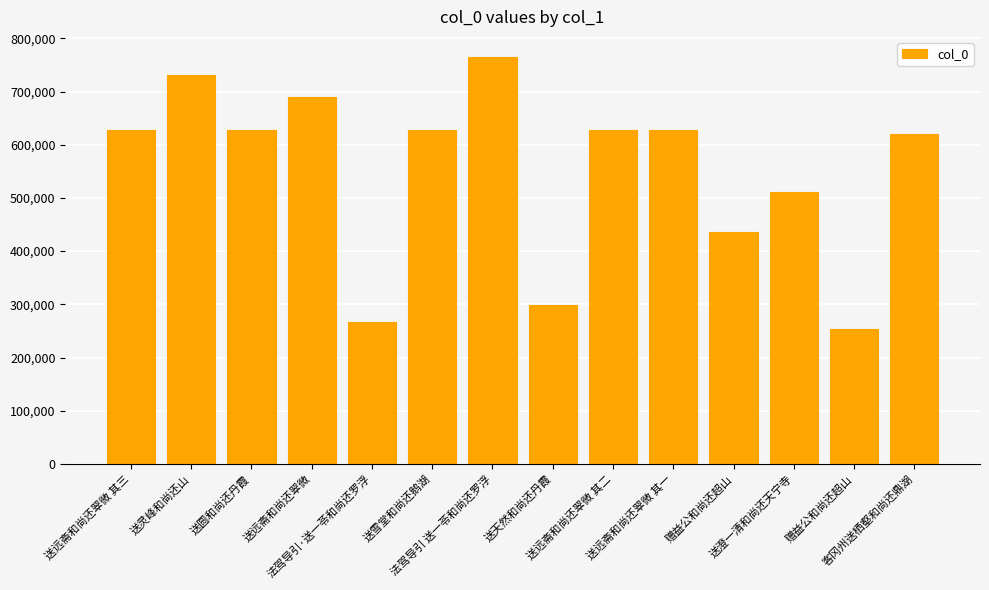

Does the chart contain any negative values?

No